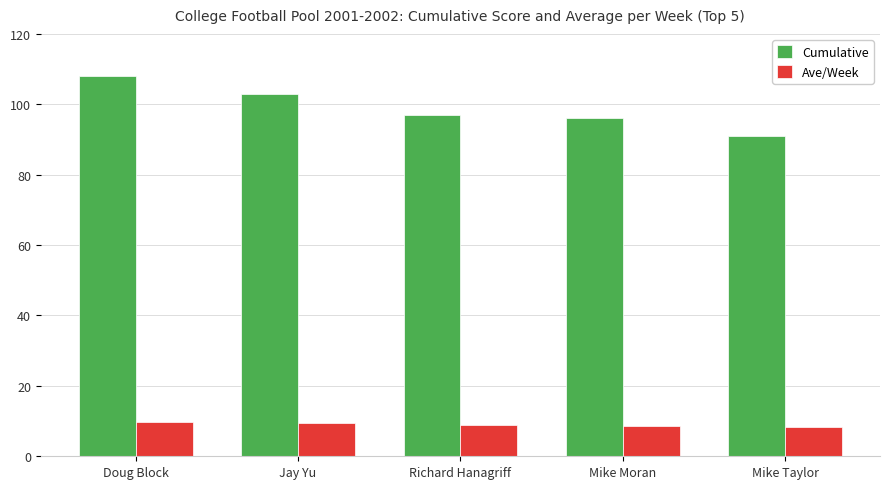

At which category is the sum across all series the highest?

Doug Block